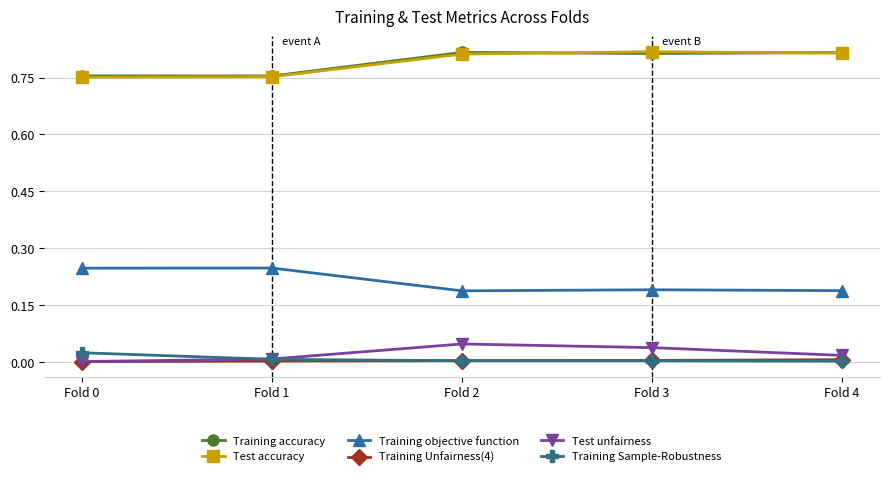

True or false: Test accuracy and Training Sample-Robustness intersect in this chart.

False